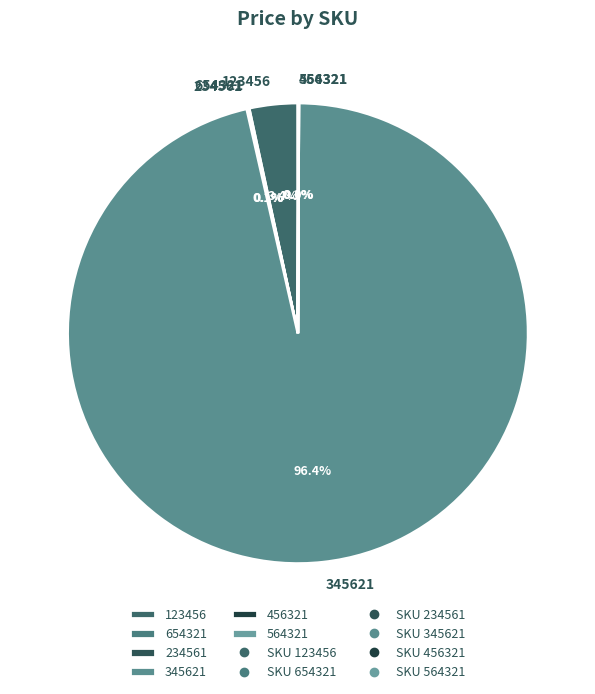

Between 345621 and 123456, which is larger?

345621